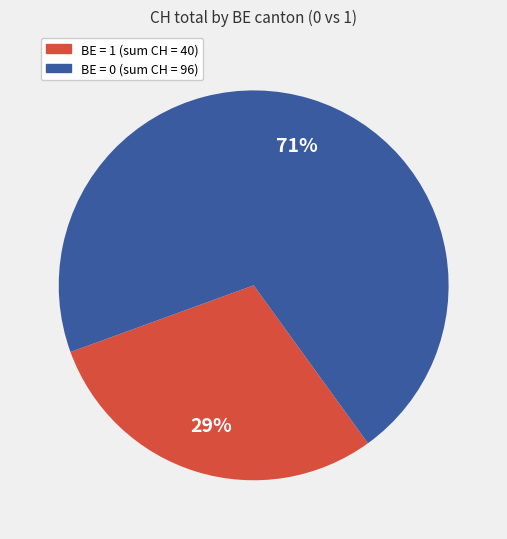

Is there a majority slice in this chart?

Yes